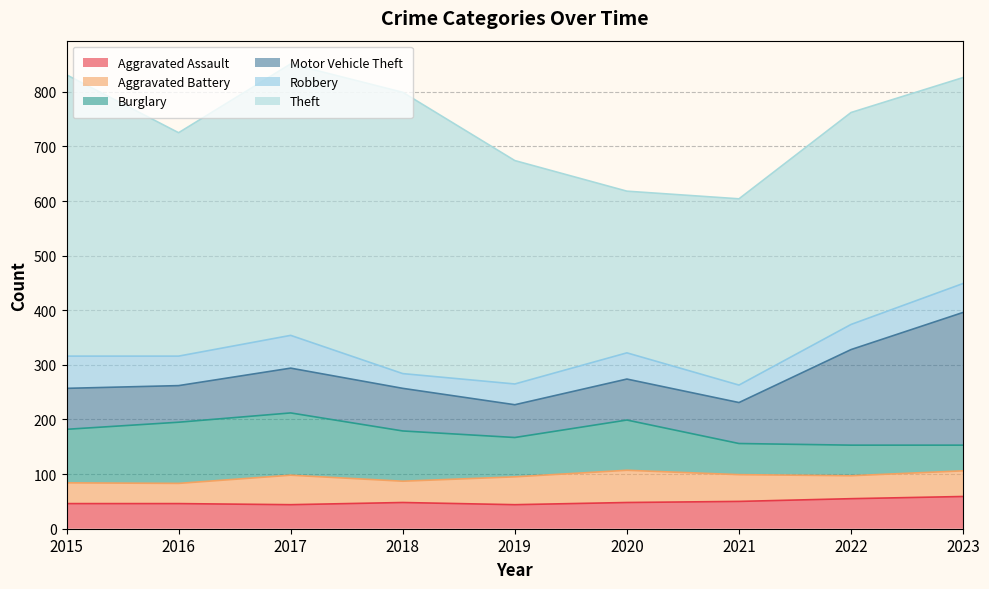

Which series changed the most between 2021 and 2022?

Motor Vehicle Theft